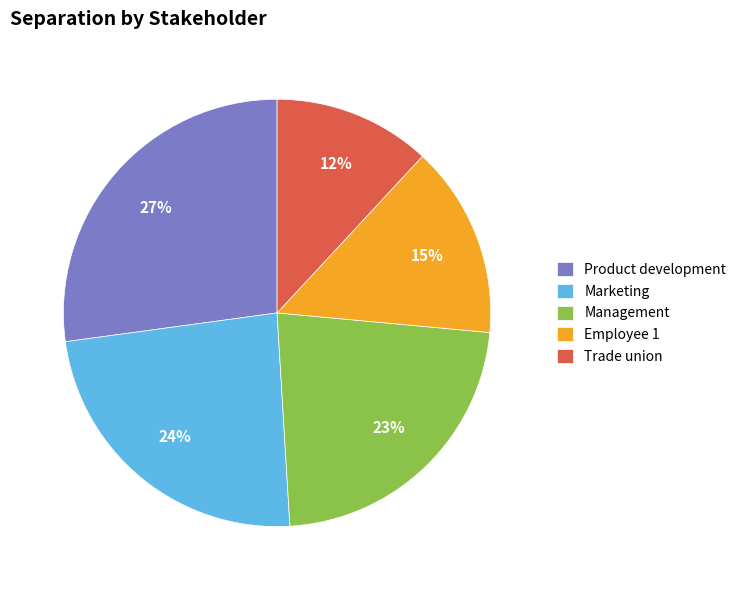

Rank the categories by value from highest to lowest.

Product development, Marketing, Management, Employee 1, Trade union